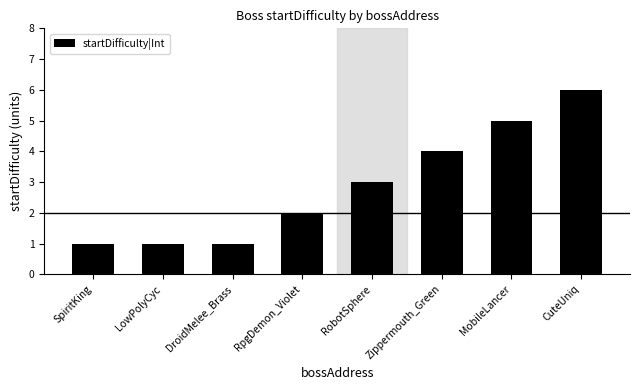

Which label corresponds to the largest value in the chart?

CuteUniq